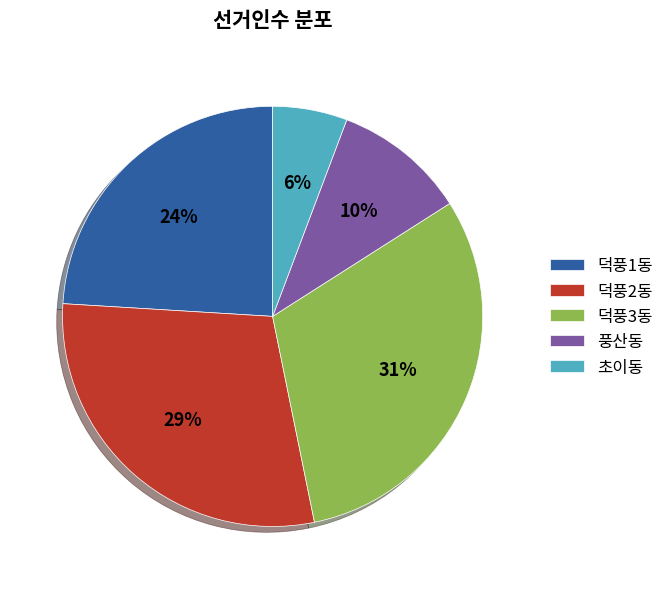

Is it true that 초이동 is 1% of the pie?

False